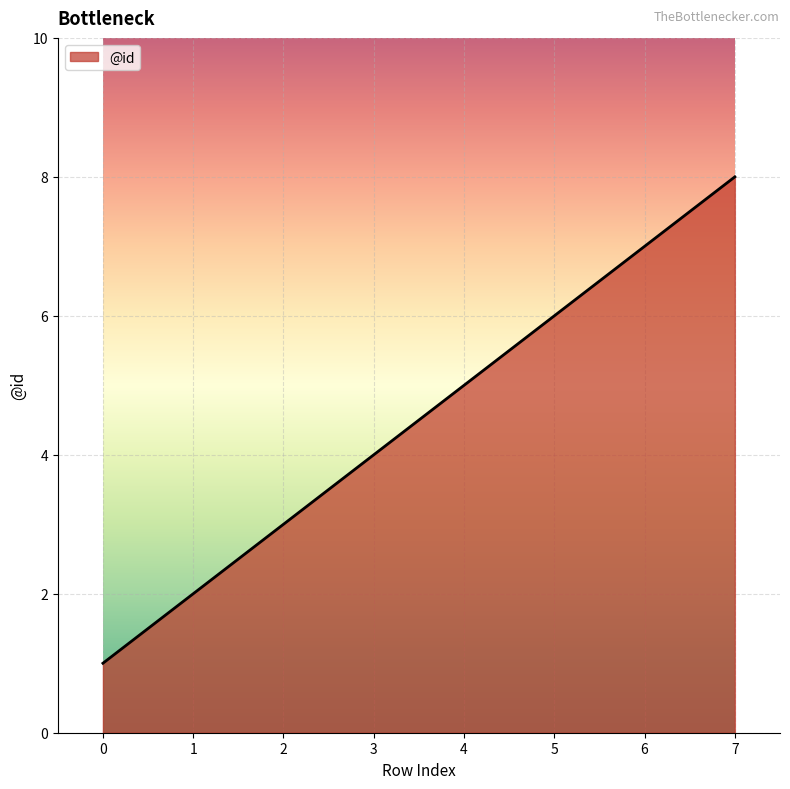

Rank the categories by value from lowest to highest.

0, 1, 2, 3, 4, 5, 6, 7